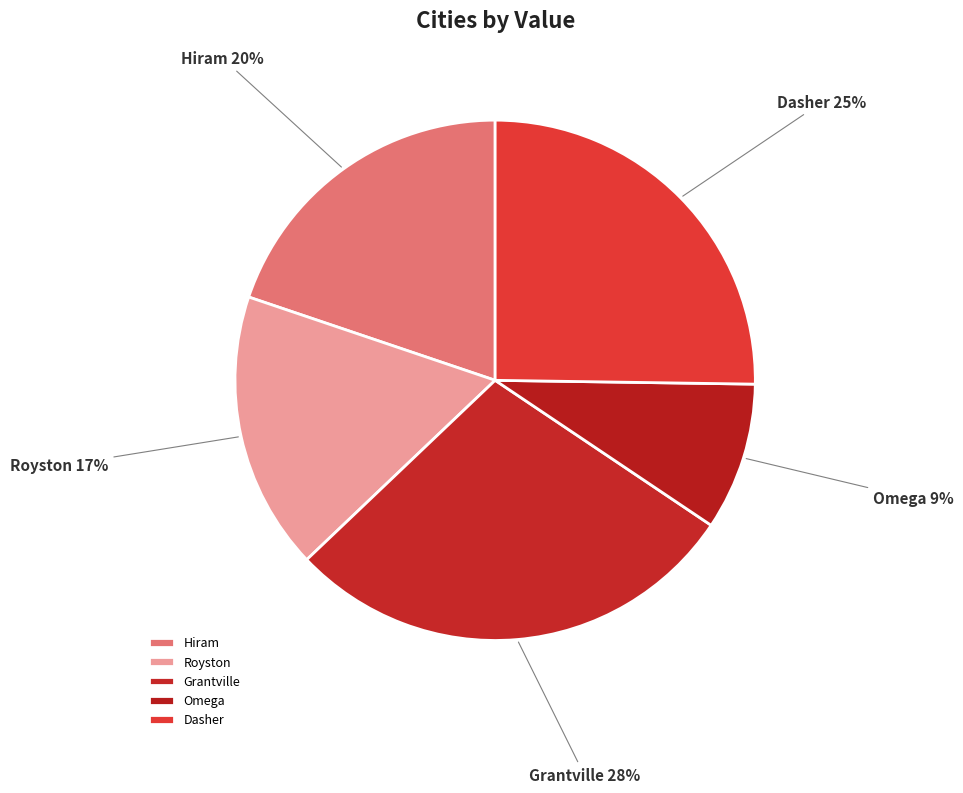

Is there a majority slice in this chart?

No